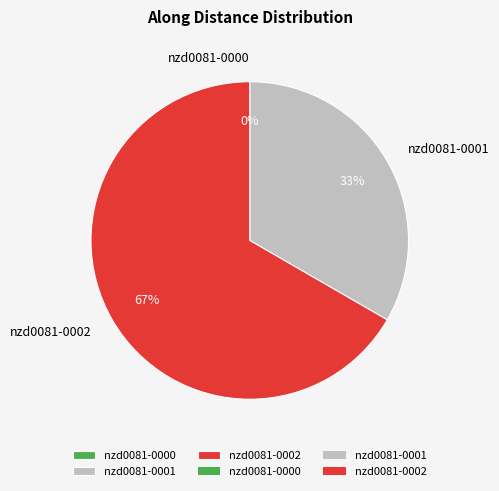

Is there a majority slice in this chart?

Yes